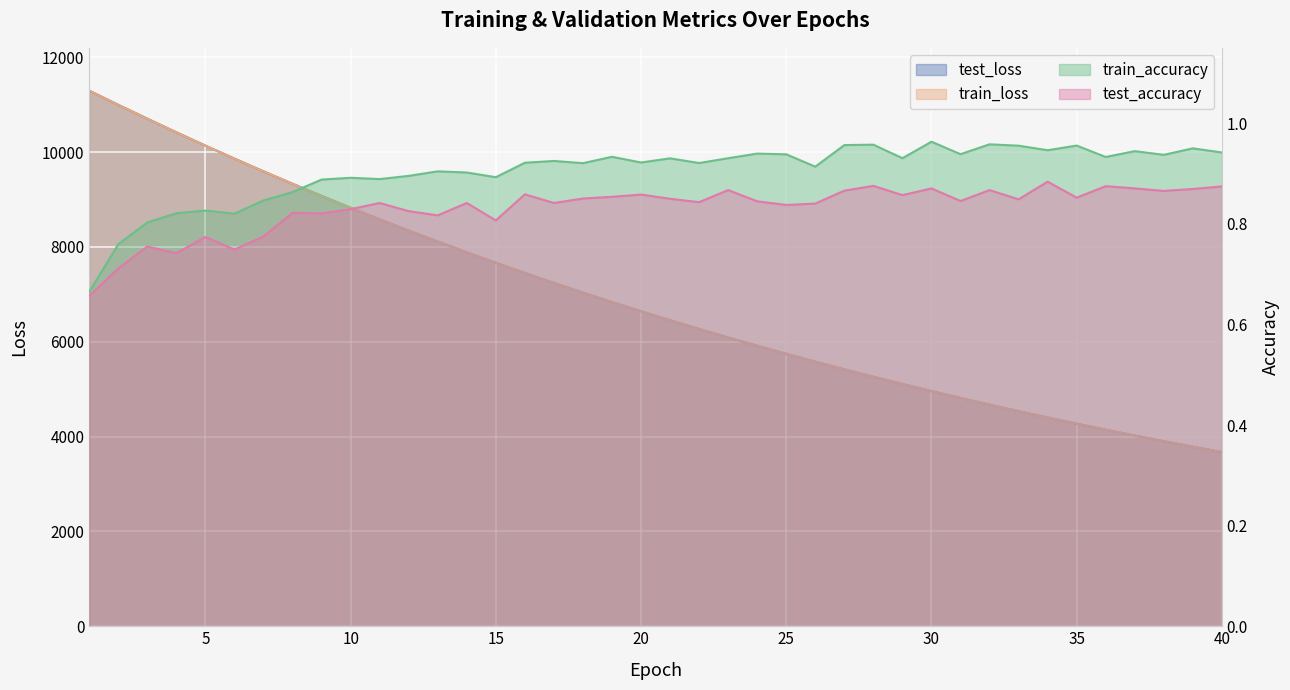

How many interior local valleys does the train_accuracy series have?

12